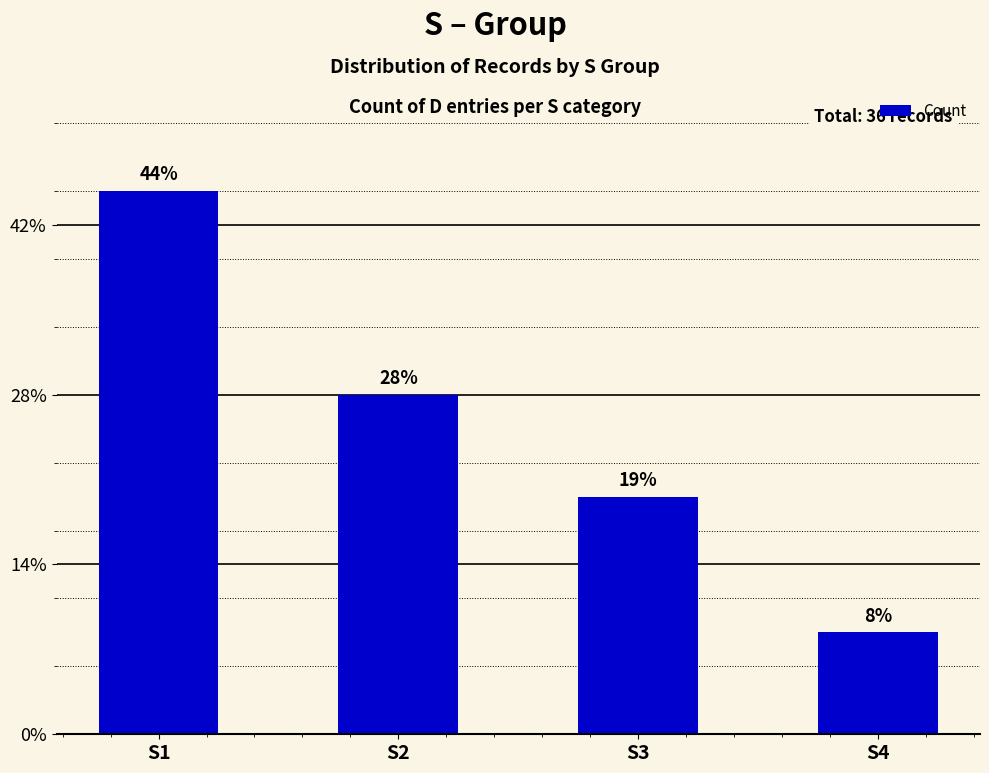

Does the chart contain any negative values?

No